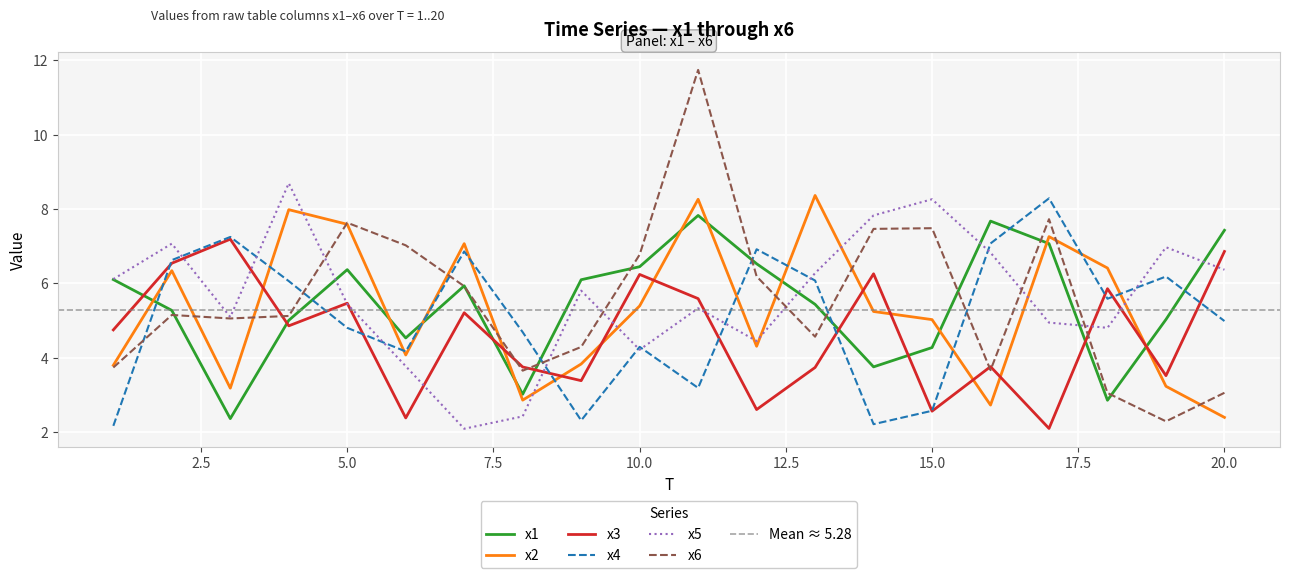

Where is the first local maximum for x4?

3